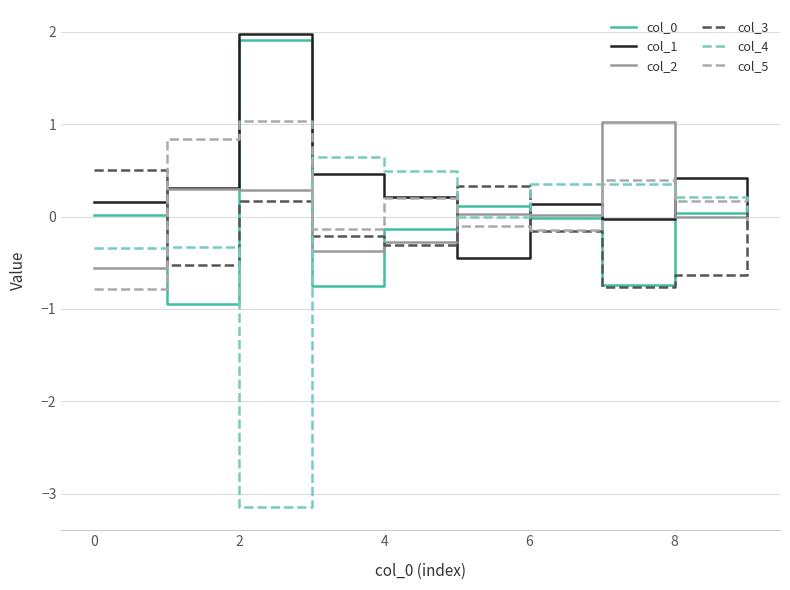

What is the highest value of the col_0 series?

1.9